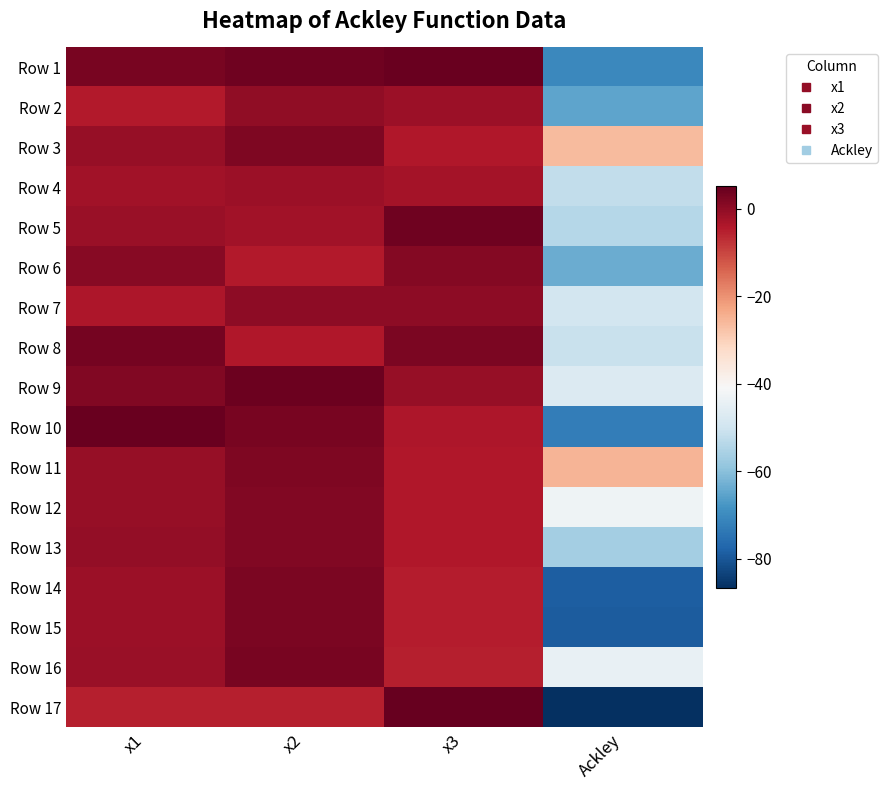

What is the total value across all series at x1?

-10.5